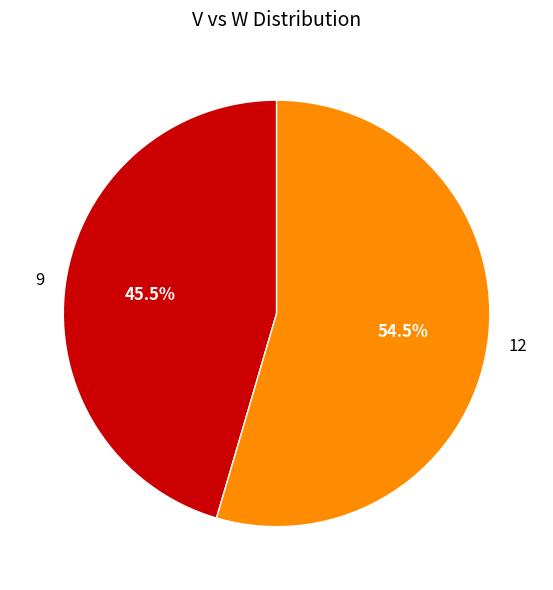

Is there any slice that represents more than half of the pie?

Yes